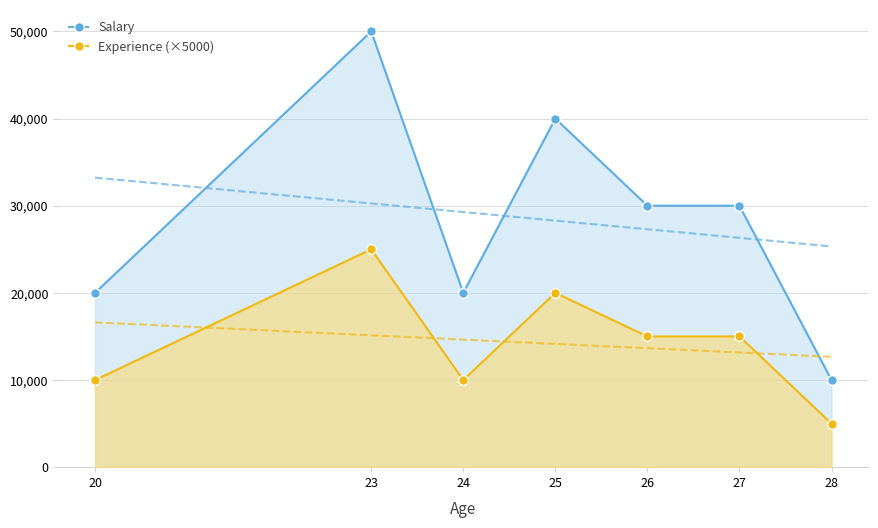

At which category does Experience (×5000) reach its first local valley?

24